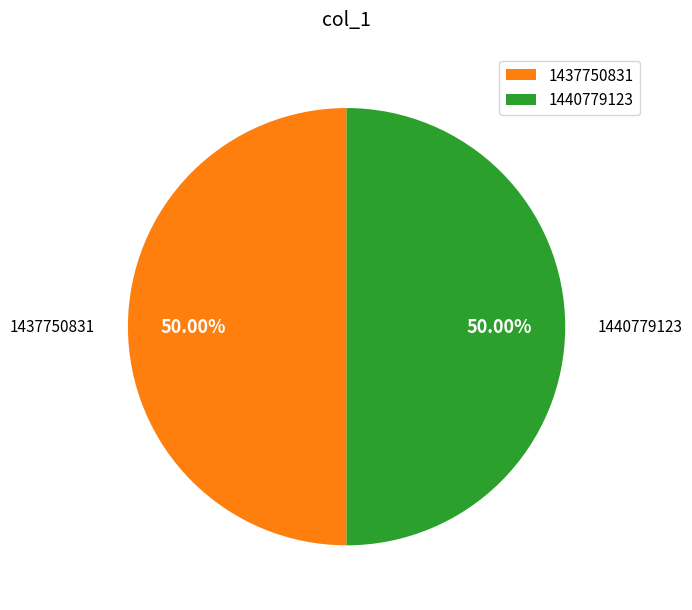

How many slices are in this pie chart?

2